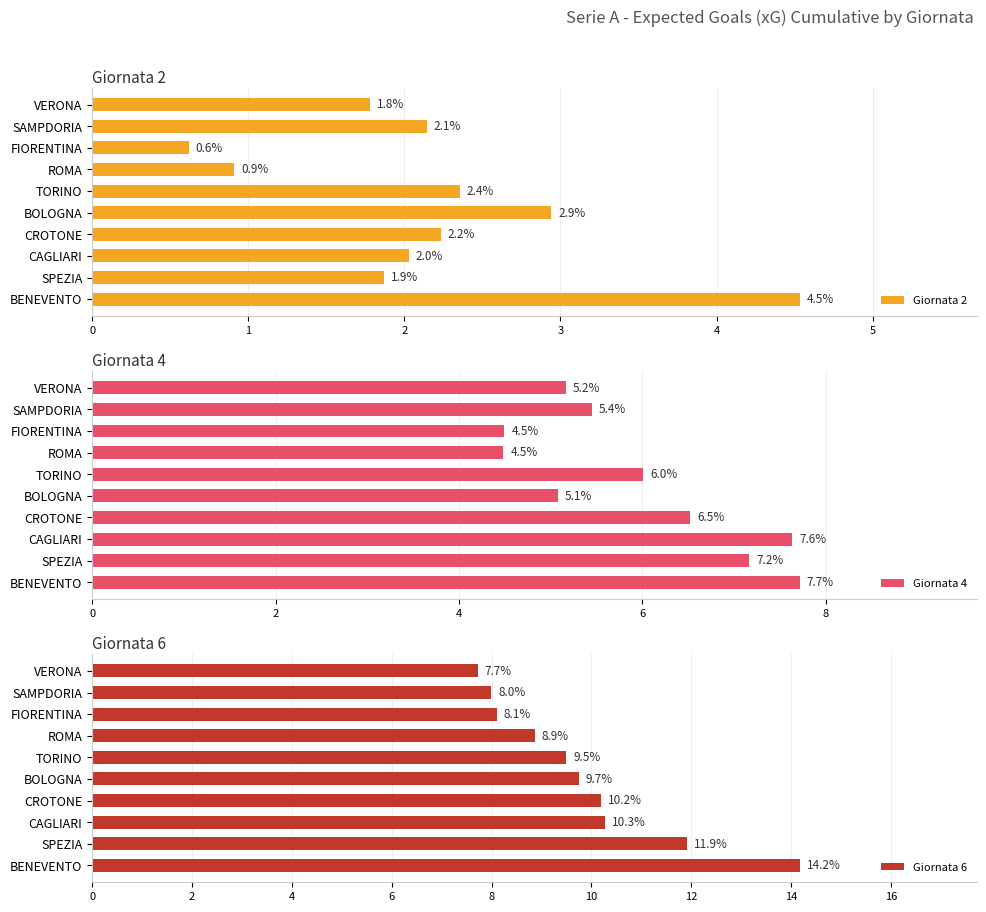

What is the approximate value of Giornata 6 at SAMPDORIA?

8.0